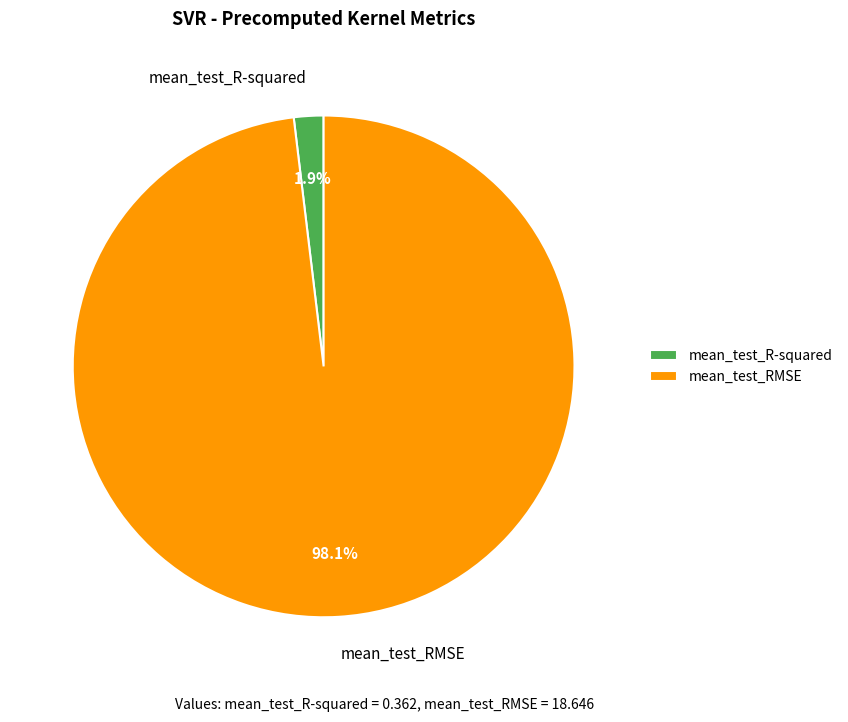

Rank the categories by value from highest to lowest.

mean_test_RMSE, mean_test_R-squared